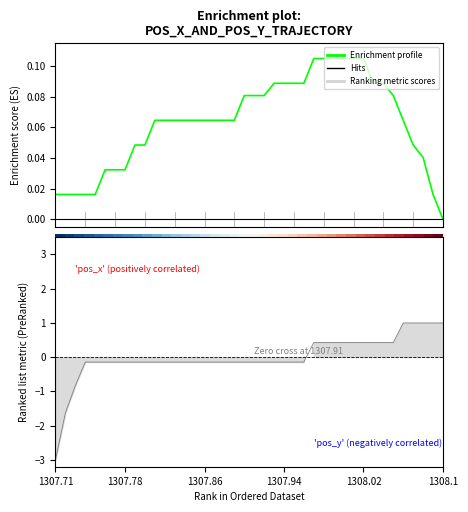

The value at 22 is 0.1. True or false?

False